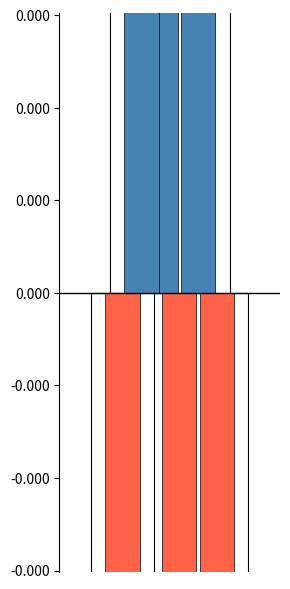

What is the average value?

714961